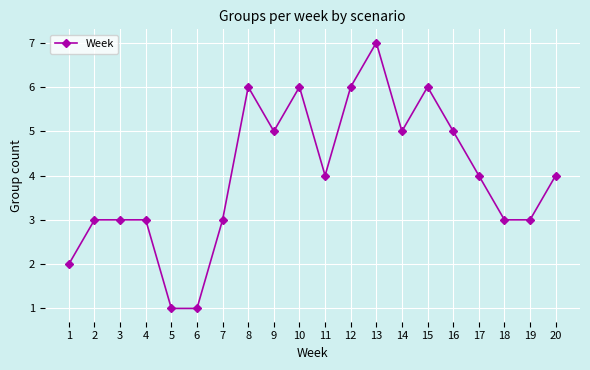

What is the difference between the values at 18 and 13?

4